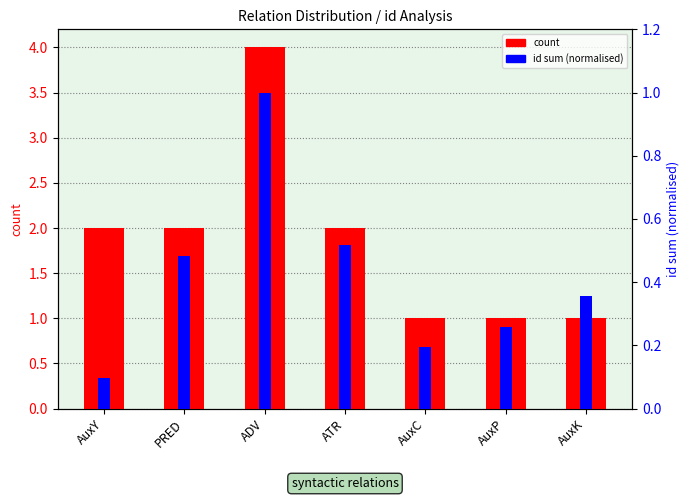

Reading left to right, what are all the values shown in this chart?

count: 2.0	2.0	4.0	2.0	1.0	1.0	1.0
id sum (normalised): 0.1	0.5	1.0	0.5	0.2	0.3	0.4